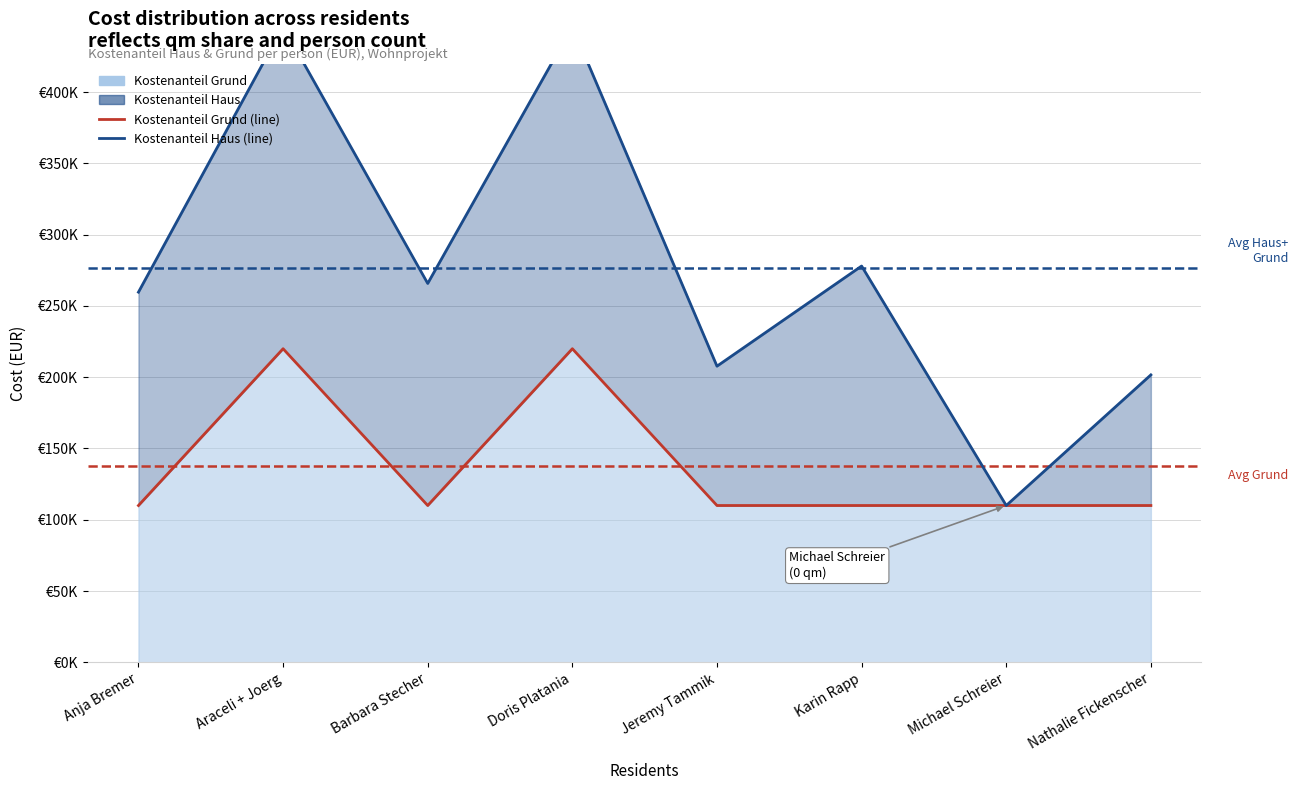

What is the label of the 2nd point from the left?

Araceli + Joerg